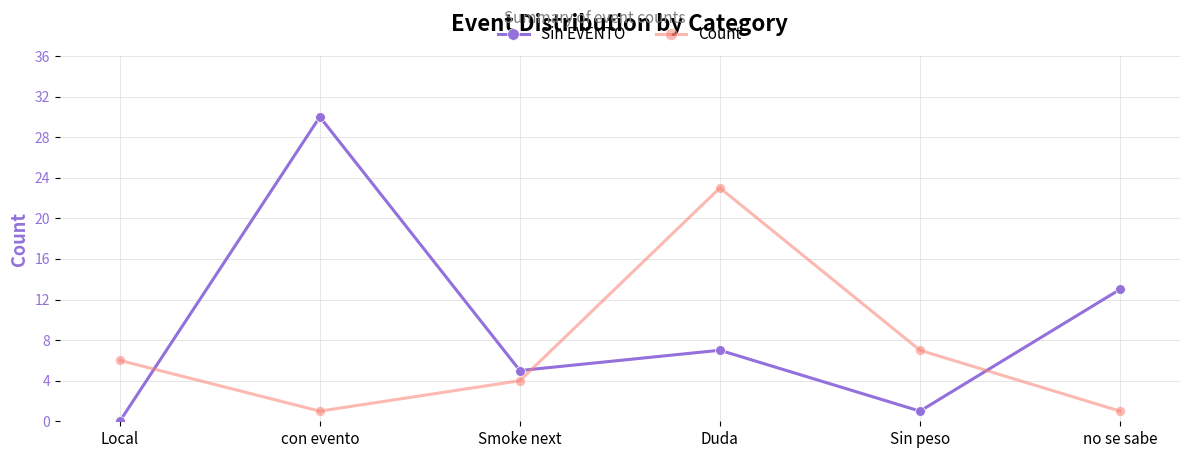

List the series in order of their peak value, lowest first.

Count, Sin EVENTO